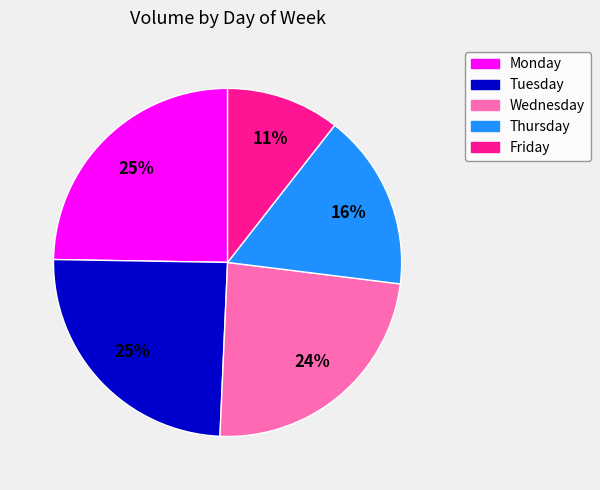

To the nearest percent, what is the average slice percentage?

20%